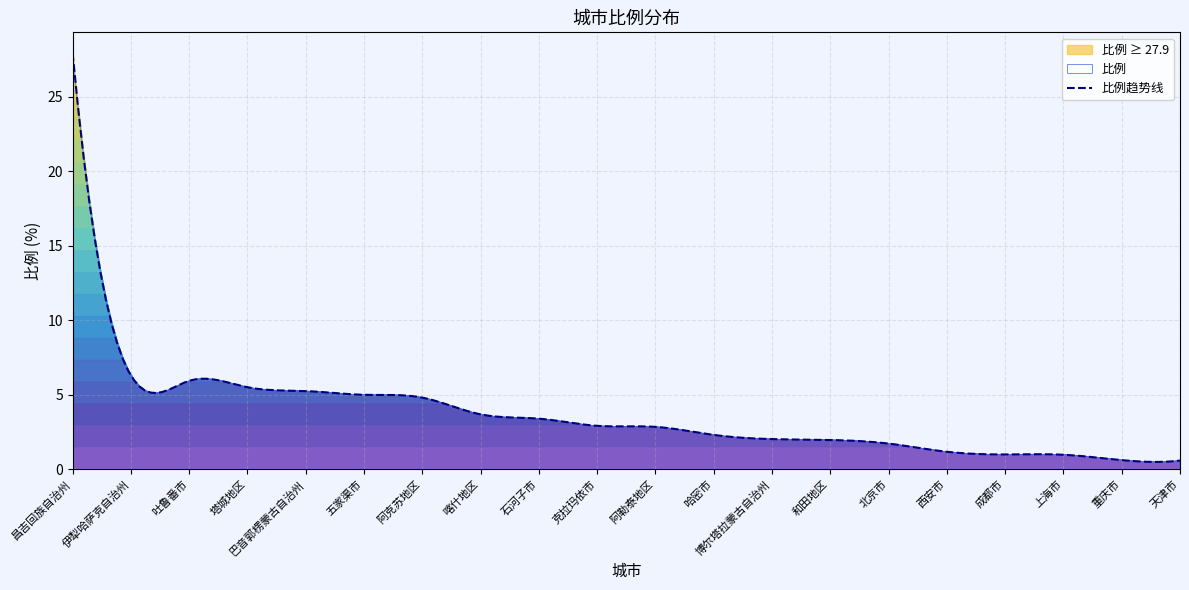

How many values are below 2?

7